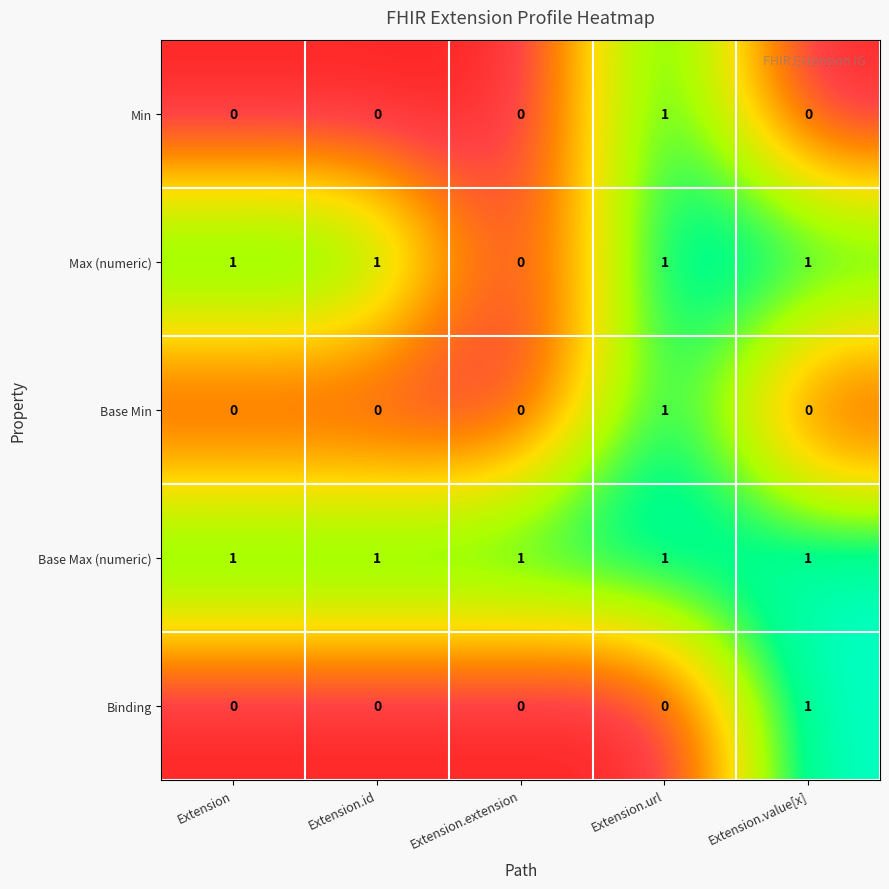

The value of Binding at Extension.value[x] is 1. True or false?

True